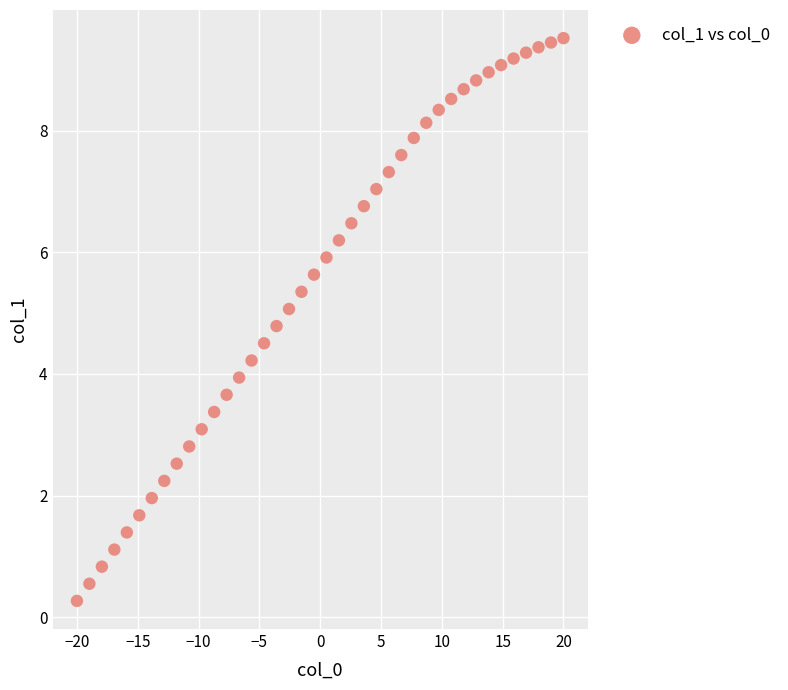

What is the range of Y values (max minus min)?

9.3